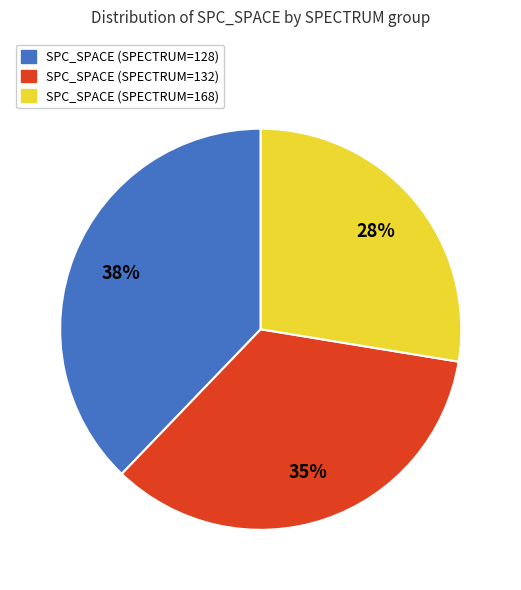

Does any single category account for the majority?

No